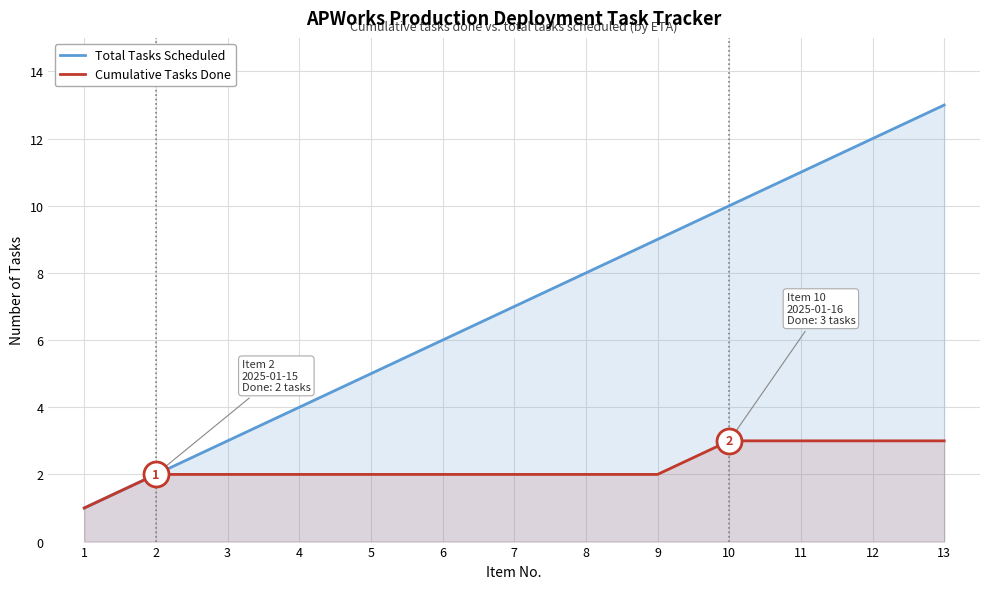

What is the value of the Total Tasks Scheduled point at the 9th from the left?

9